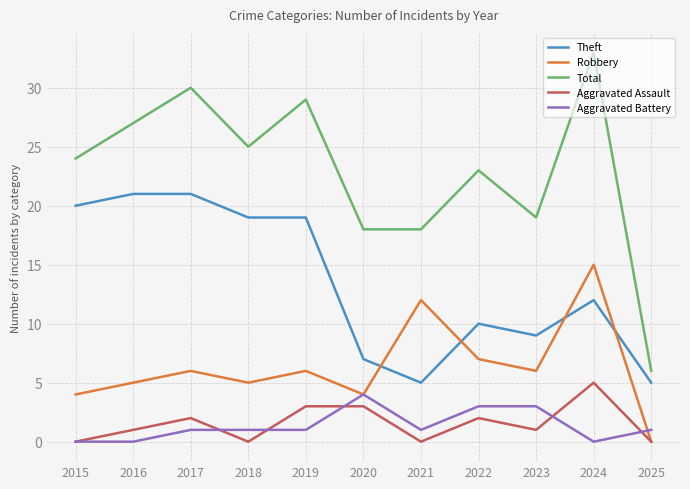

Which series has the largest range (max minus min)?

Total